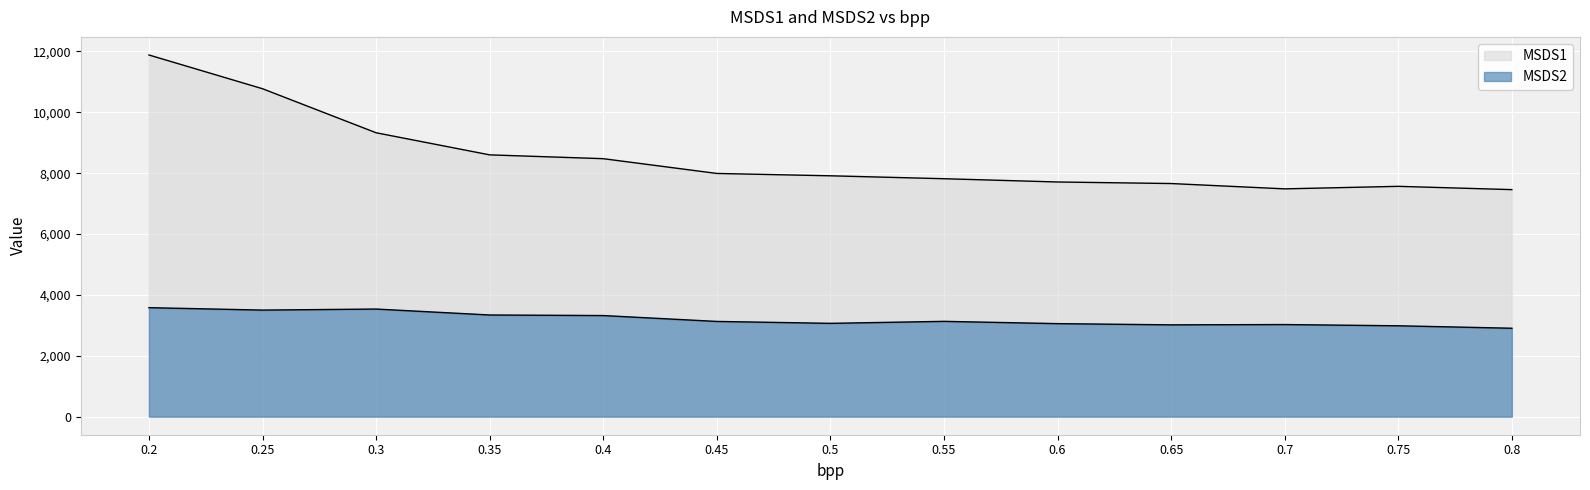

What is the difference between the highest and lowest values at 0.7?

4458.1